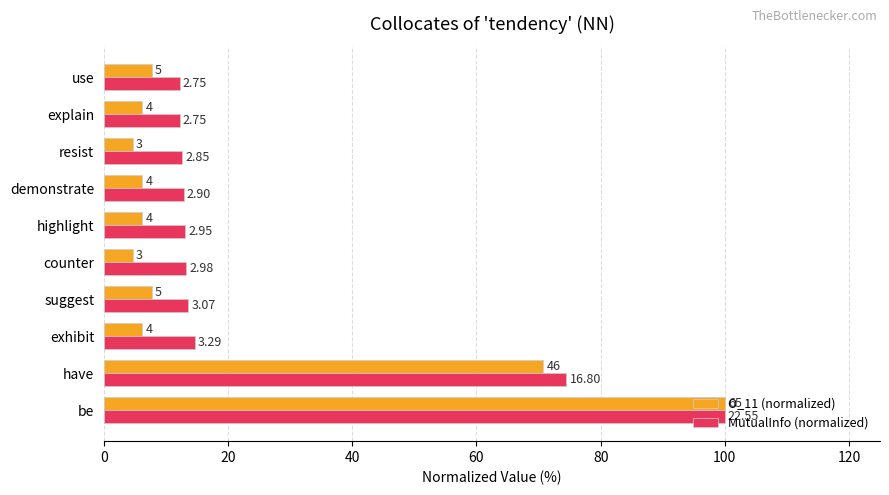

Which series has the largest range (max minus min)?

O_11 (normalized)